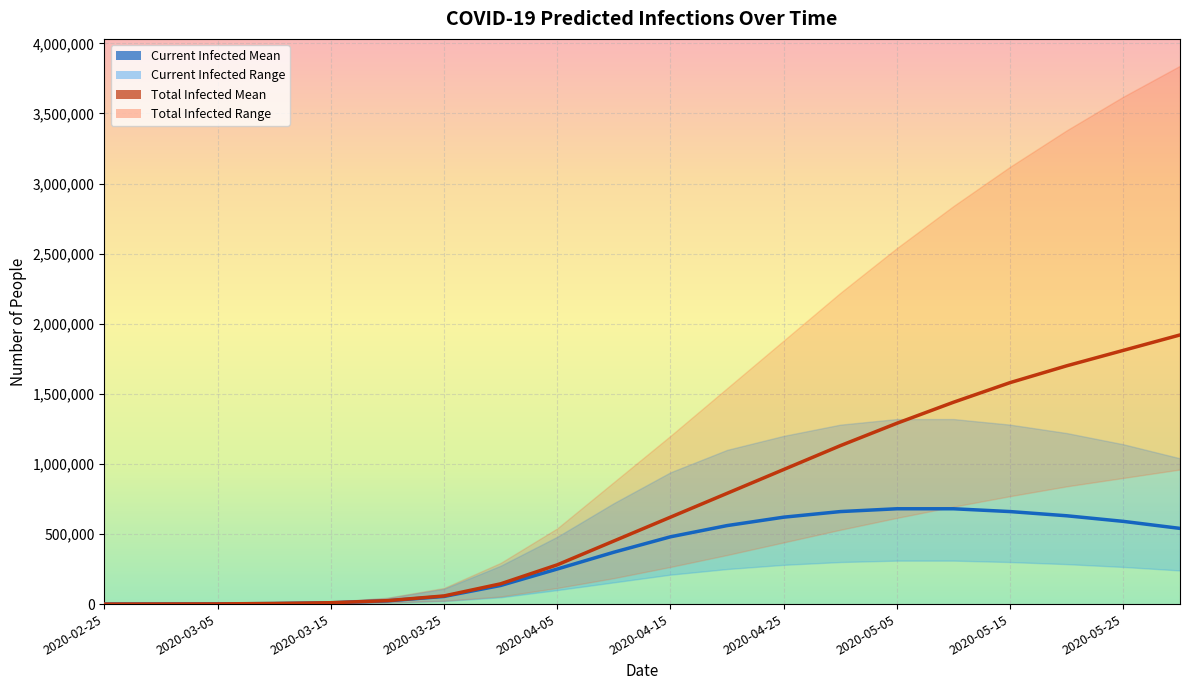

Which label corresponds to the smallest value in the chart?

2020-02-25